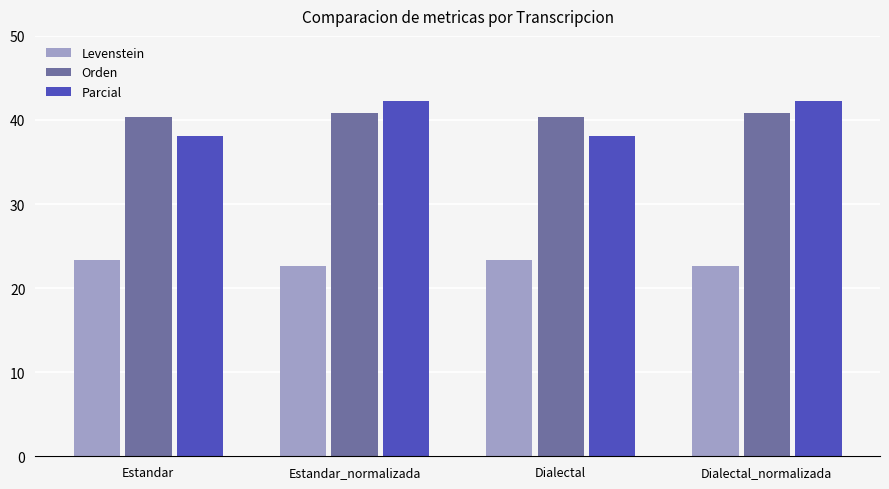

Are the bars horizontal?

No